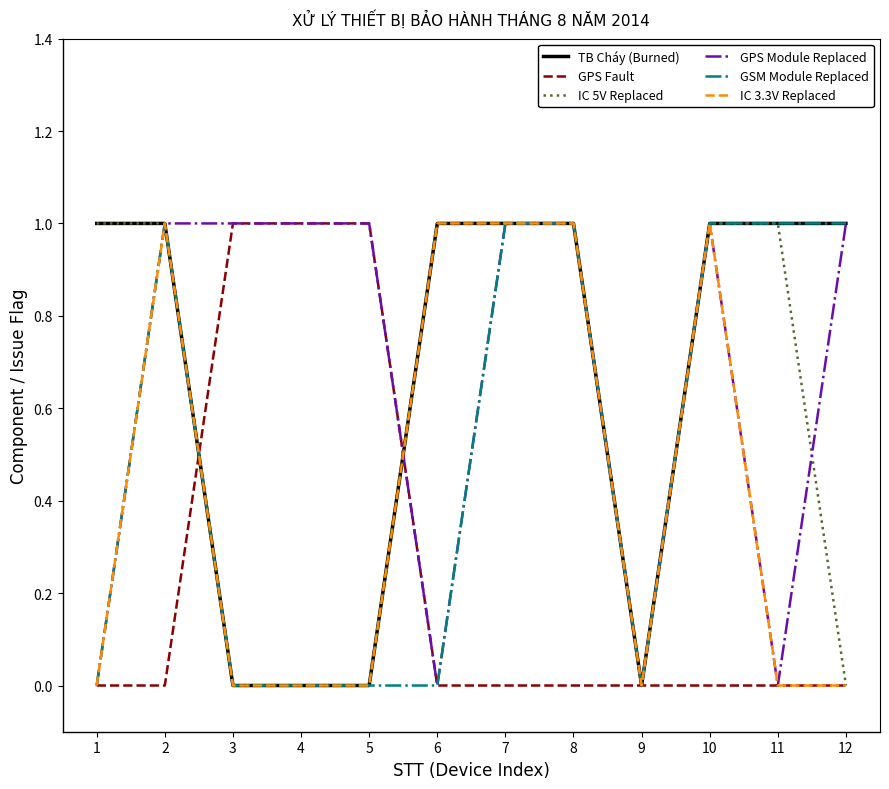

True or false: GPS Module Replaced has a value of 2 at 4.

False